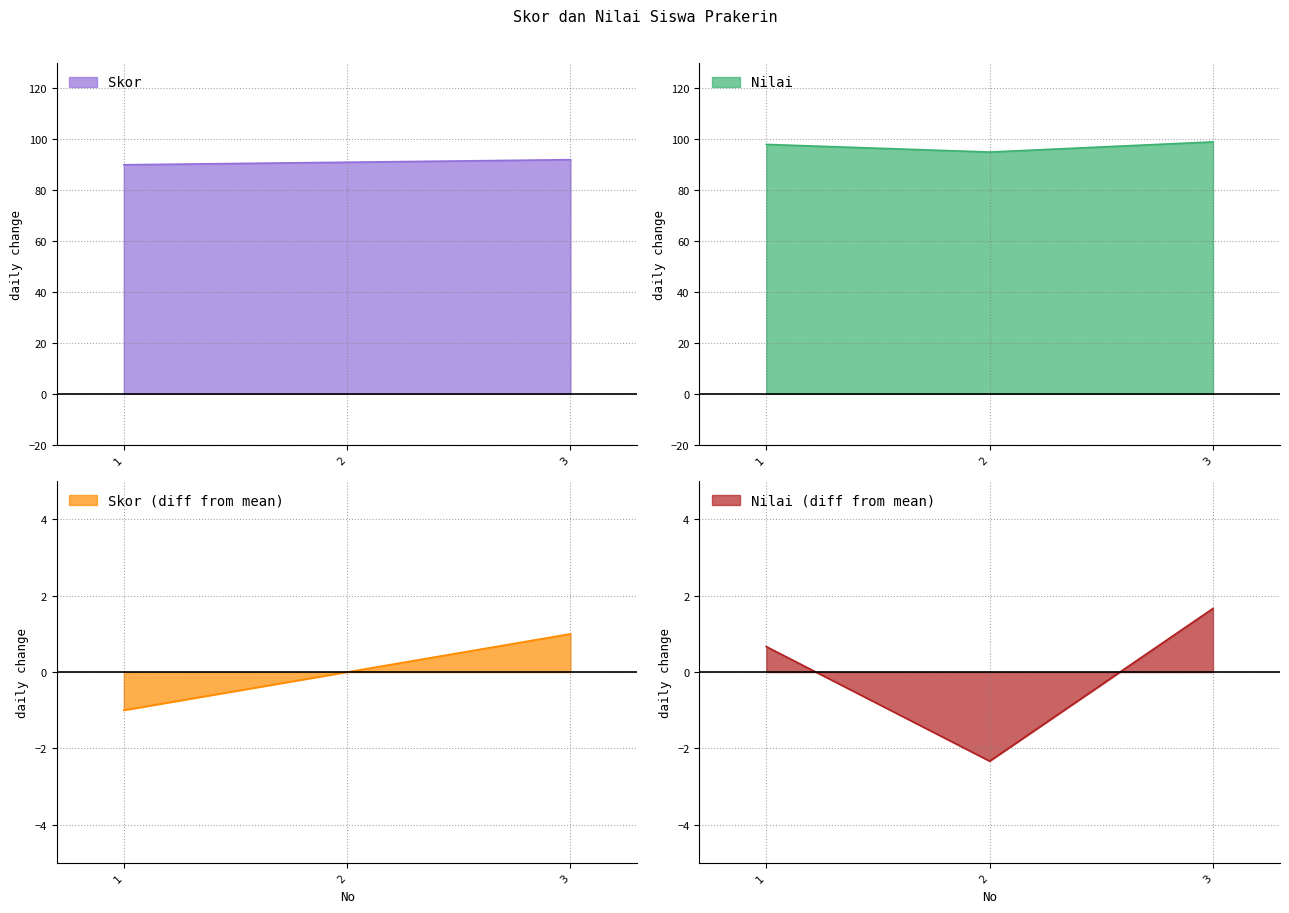

What is the highest value of the Skor series?

92